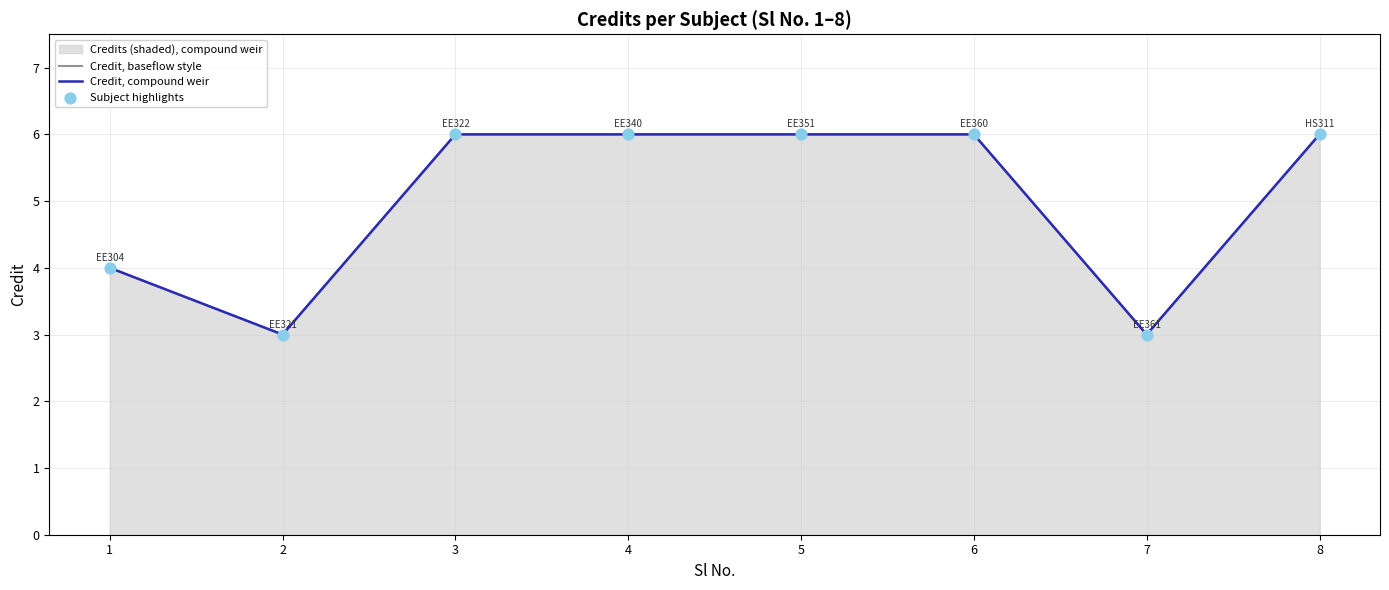

Which series reaches the minimum Y coordinate?

Credit, baseflow style